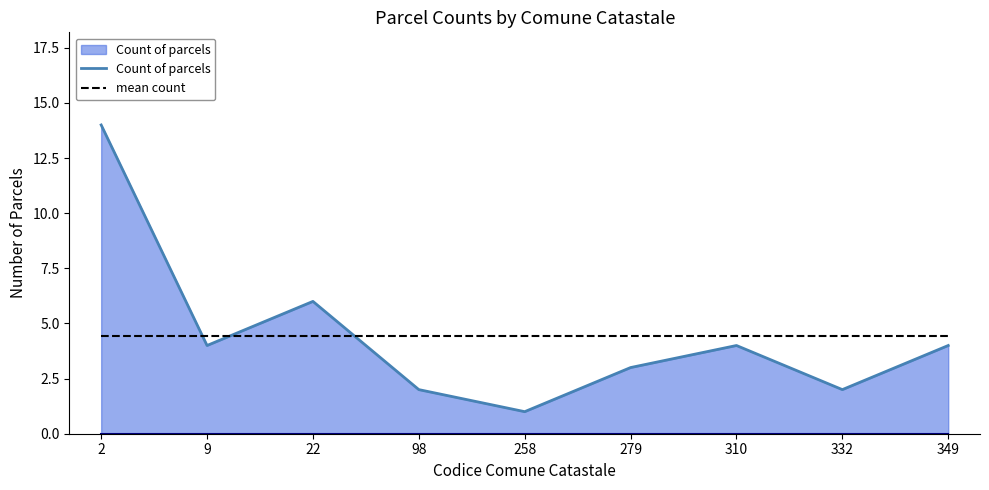

Is it true that mean count equals 4.4 at 349?

True